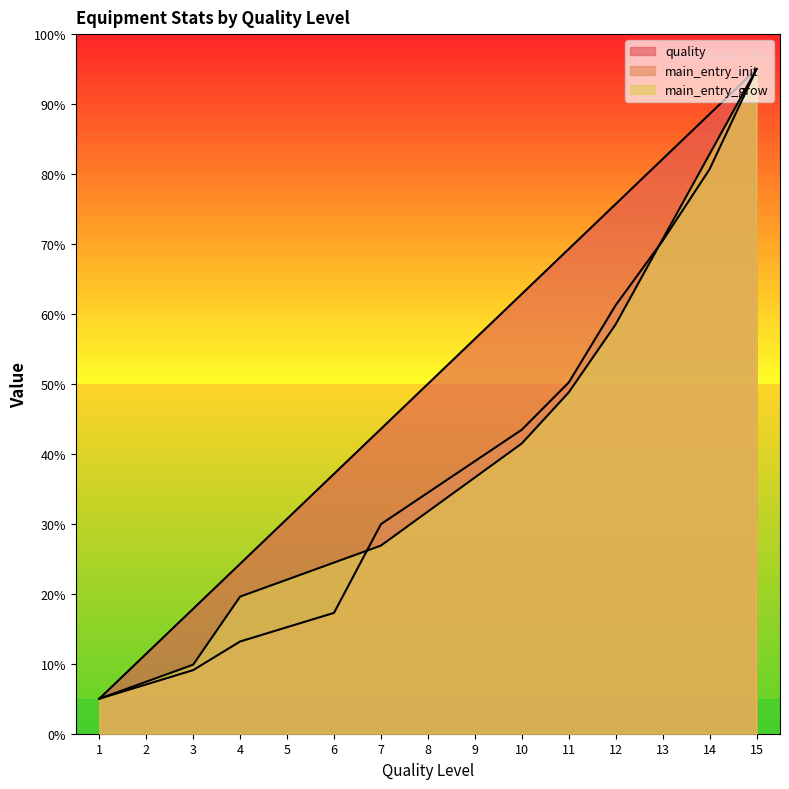

True or false: quality and main_entry_init intersect in this chart.

False